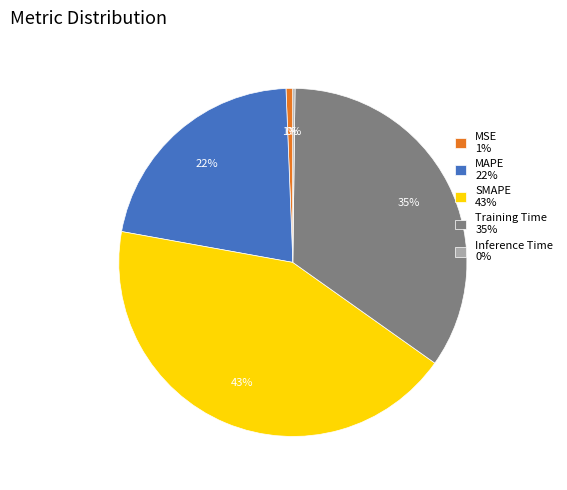

To the nearest percent, what is the difference between the largest and smallest slice percentages?

43%